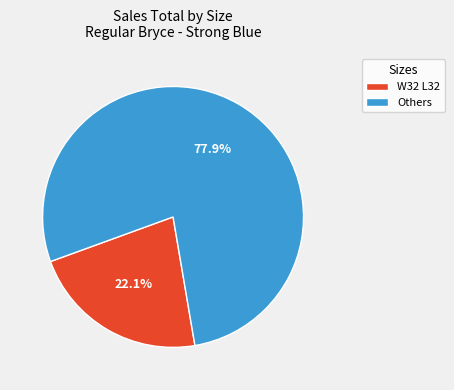

To the nearest percent, what is the average slice percentage?

50%